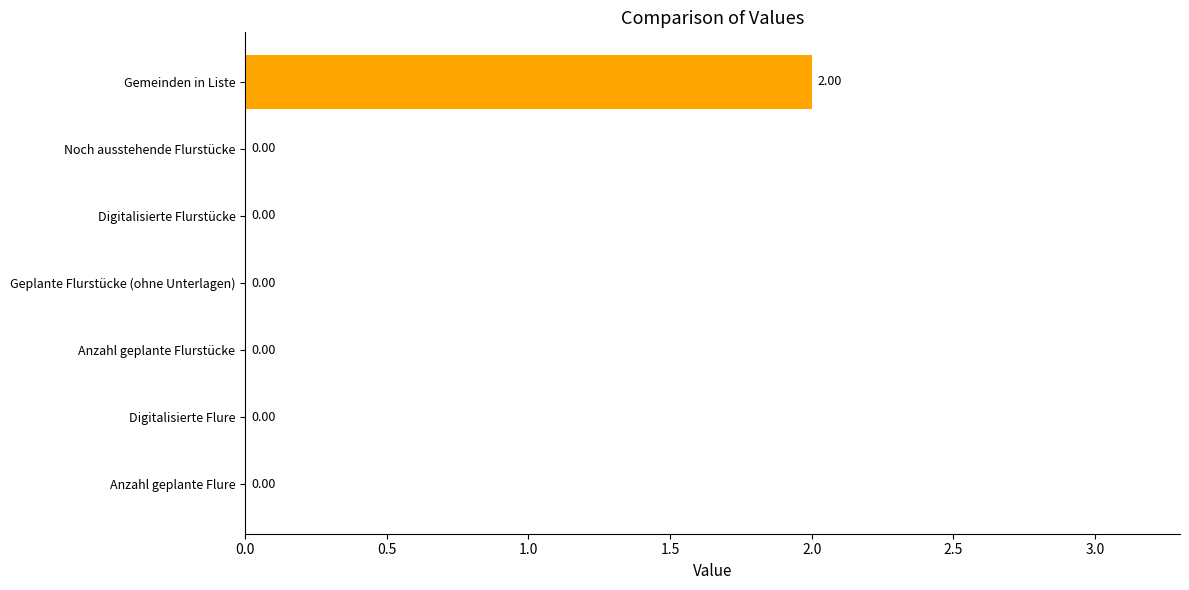

Which label corresponds to the largest value in the chart?

Gemeinden in Liste